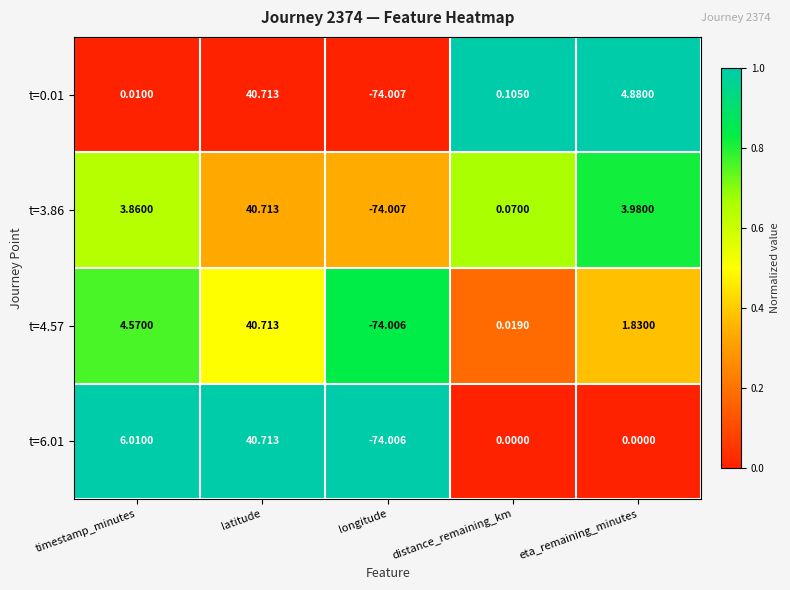

At which label does t=3.86 reach its peak?

latitude